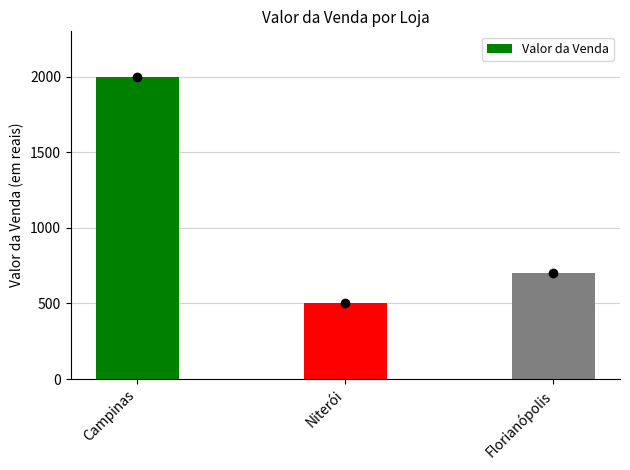

What position from the left is Niterói?

2